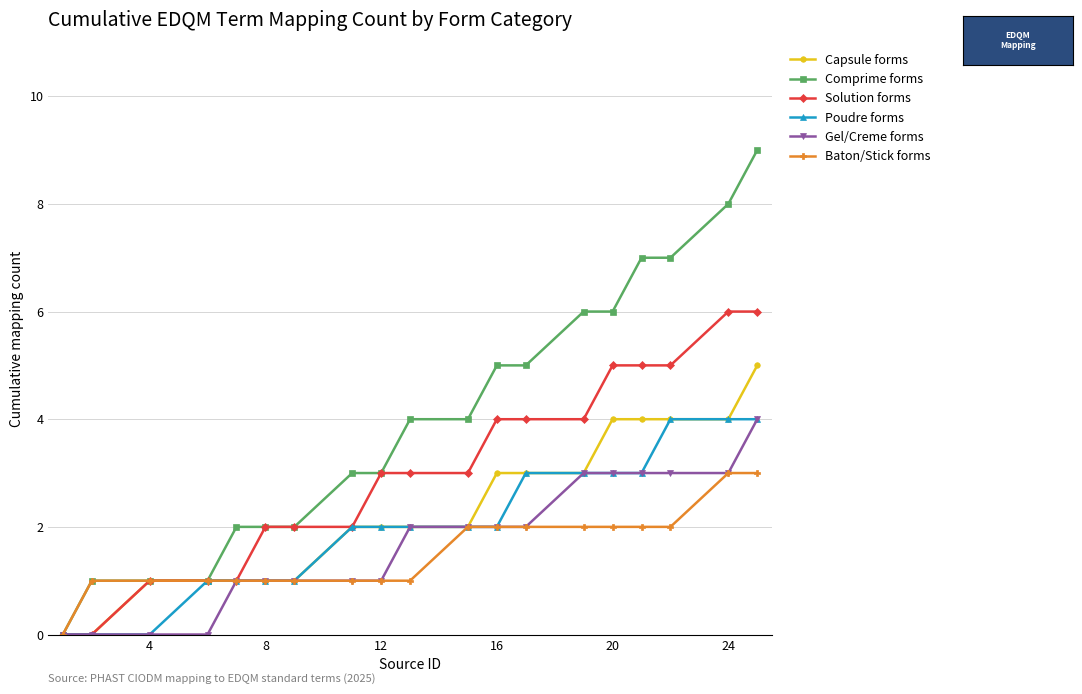

Which series has the widest spread of values?

Comprime forms